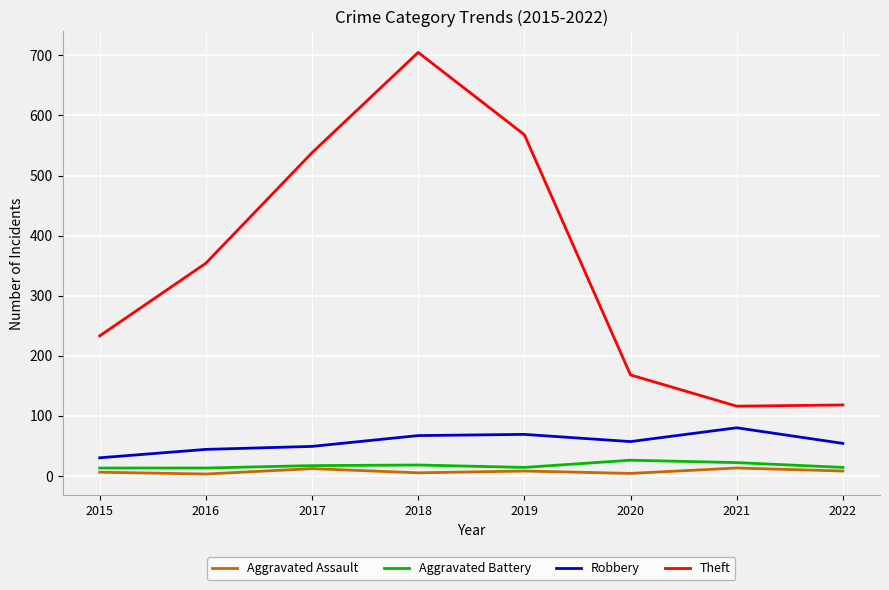

Which series changed the most between 2016 and 2017?

Theft